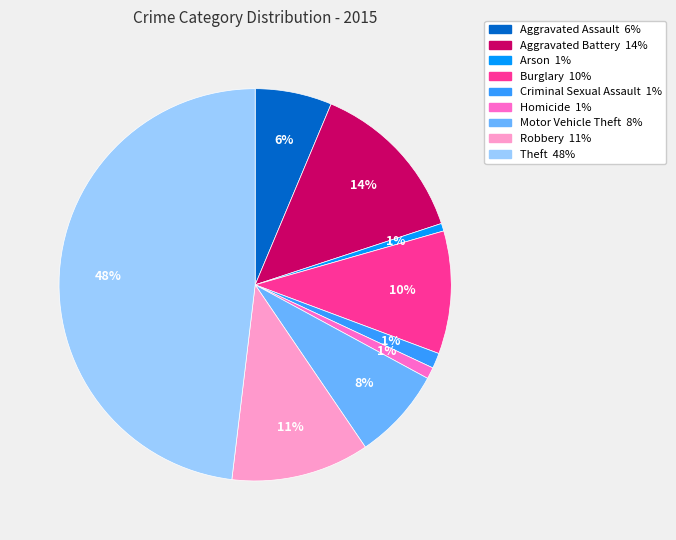

The Homicide slice represents 1% of the pie. True or false?

True